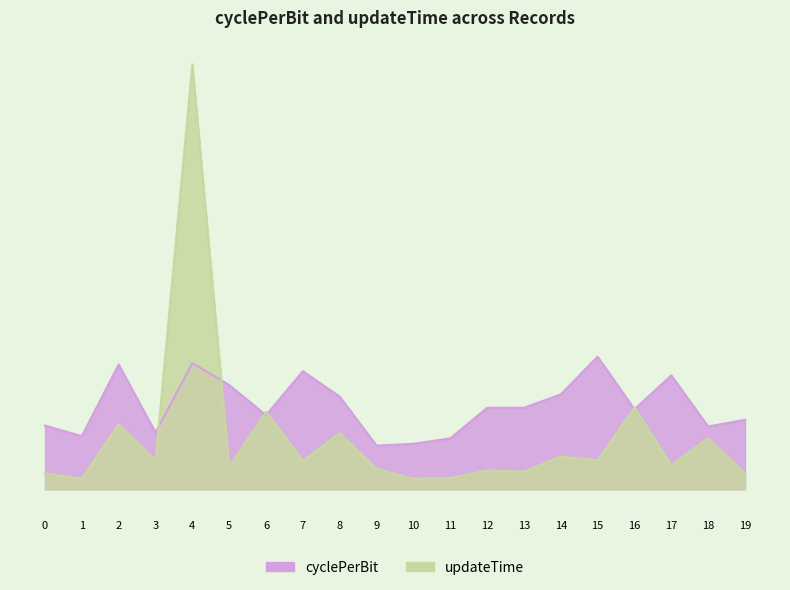

Is the value of updateTime at 6 greater than the value of cyclePerBit at 14?

No